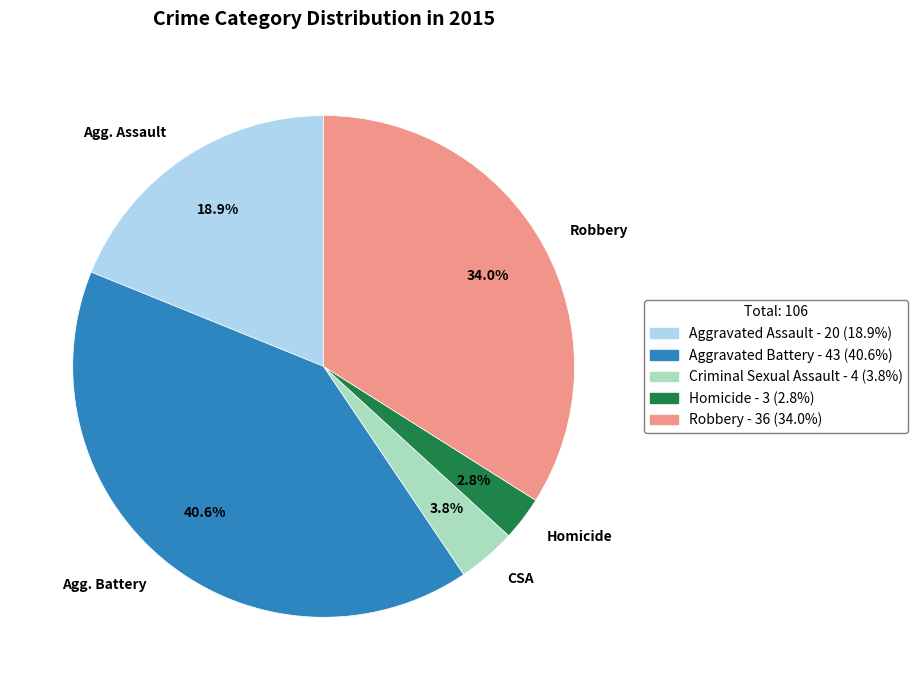

Is there any slice that represents more than half of the pie?

No